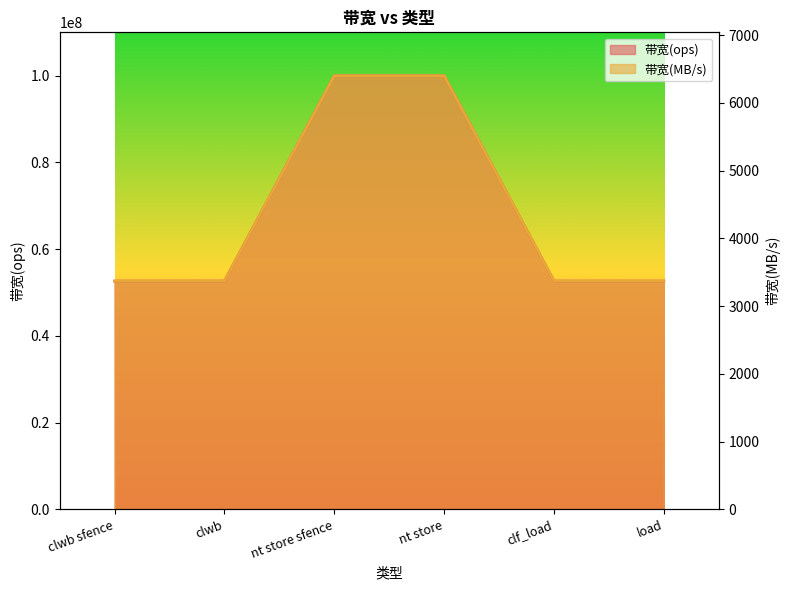

Rank the series at nt store sfence from highest to lowest value.

带宽(ops), 带宽(MB/s)